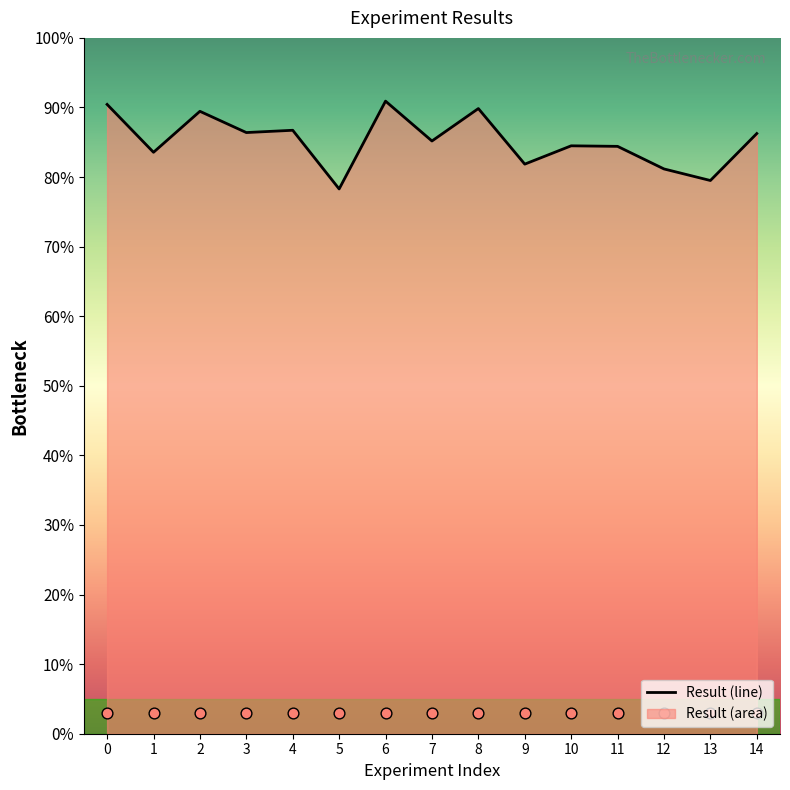

Between 11 and 6, which is larger?

6